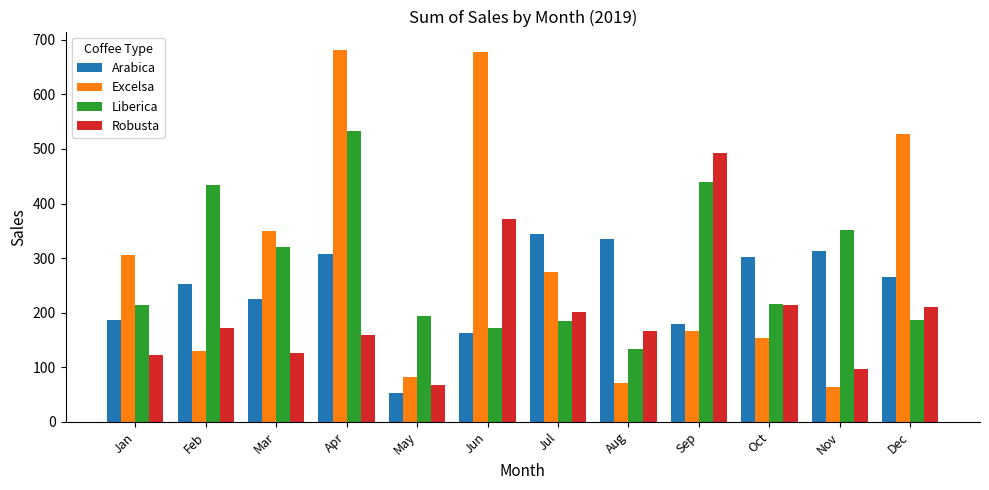

Which series has the widest spread of values?

Excelsa